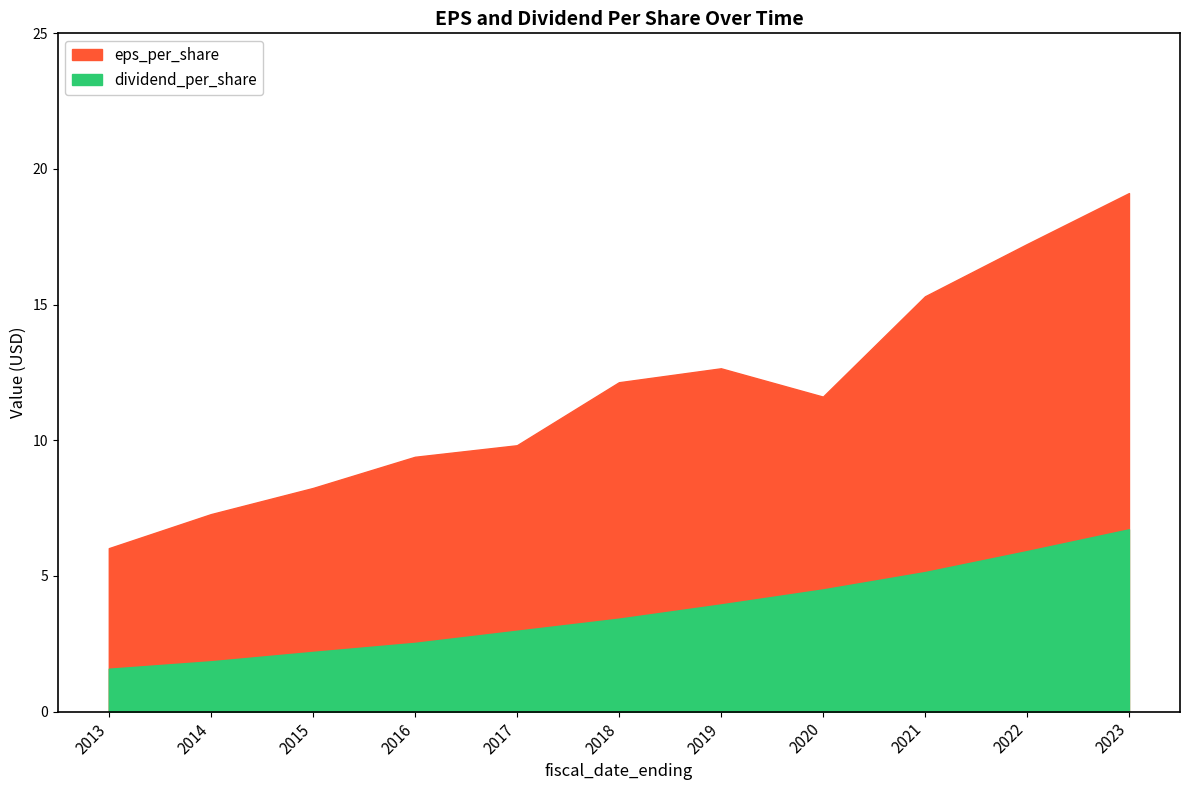

True or false: dividend_per_share and eps_per_share cross at least once.

False